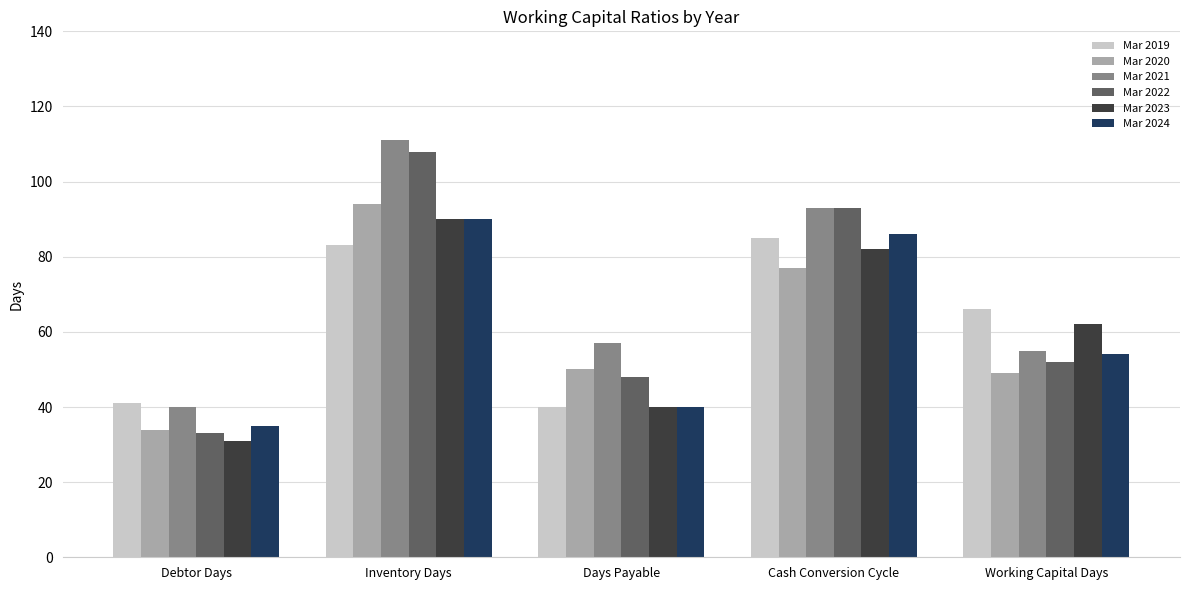

At which category is the sum across all series the highest?

Inventory Days